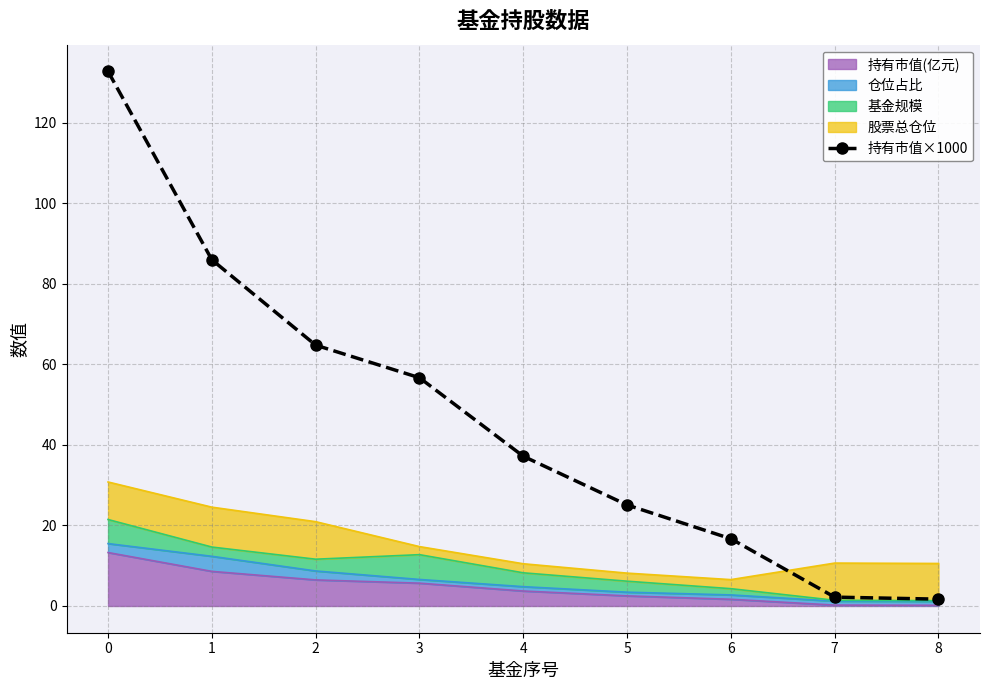

Does the chart have visible grid lines?

Yes